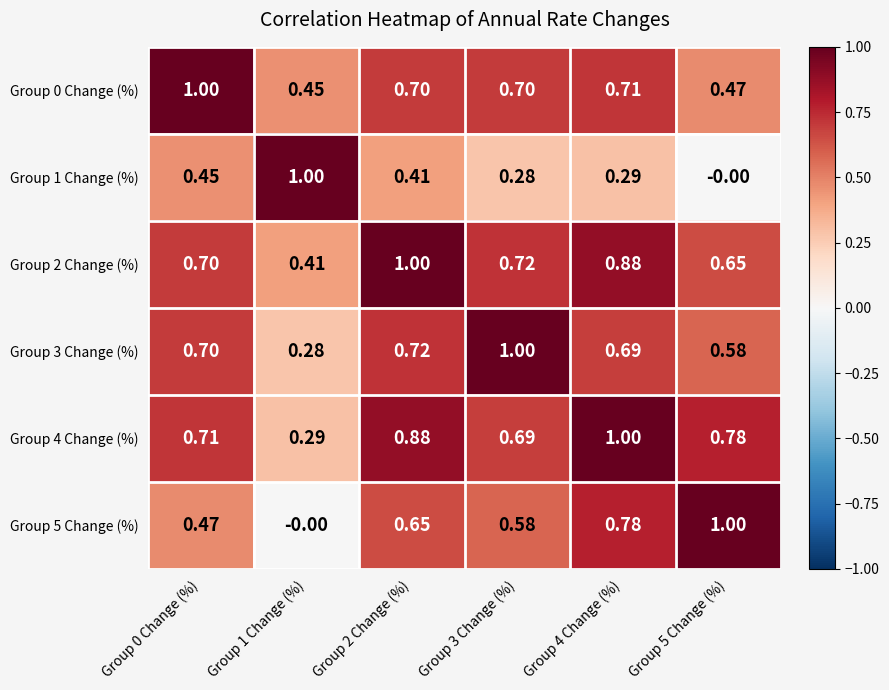

Is the value of Group 4 Change (%) at Group 1 Change (%) greater than the value of Group 0 Change (%) at Group 4 Change (%)?

No